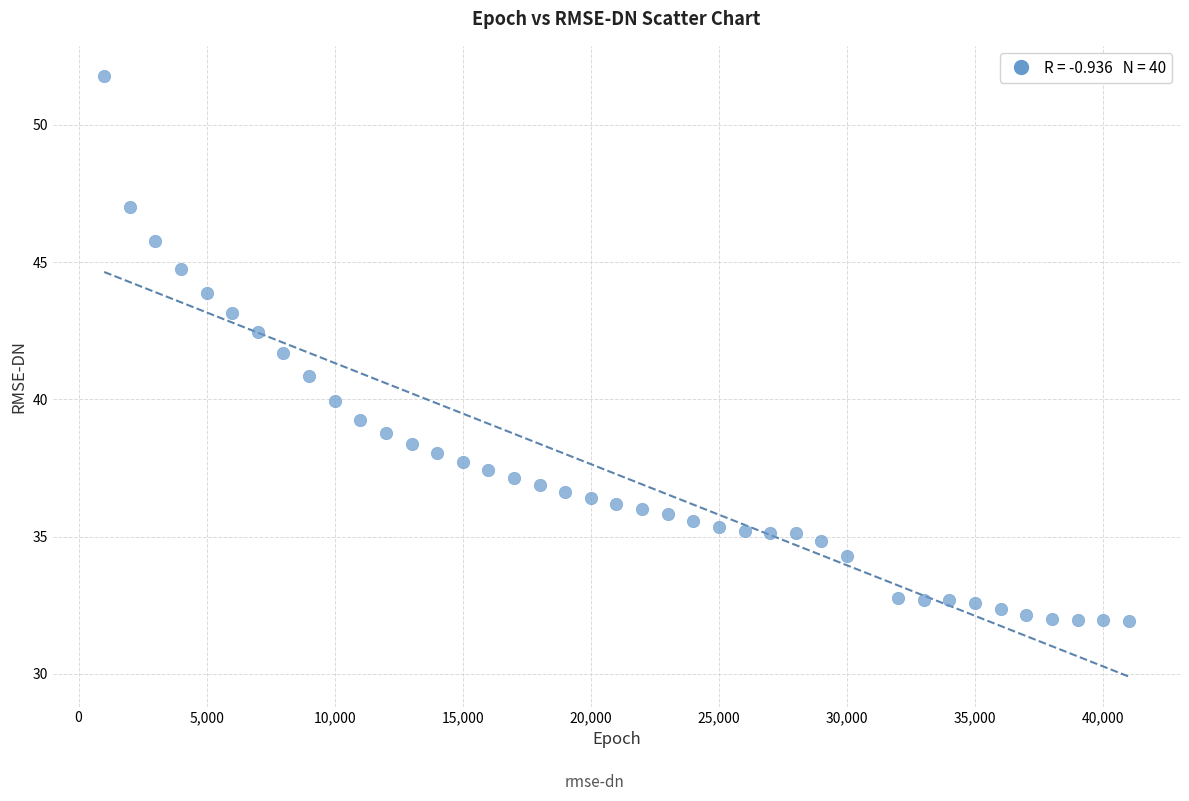

What is the range of Y values (max minus min)?

19.9